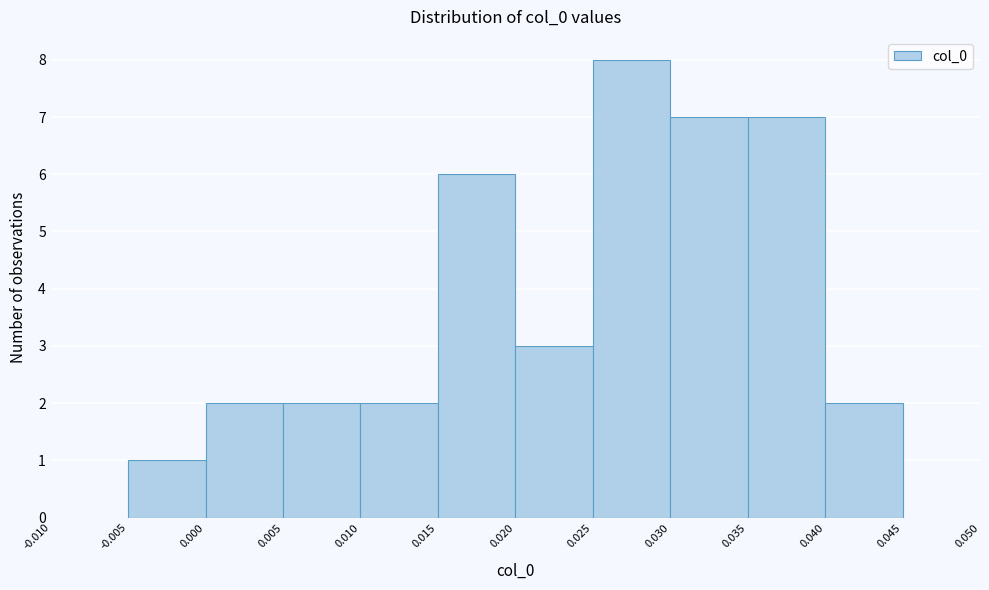

How tall is the bar that spans 0.020 to 0.025 on the x-axis? The values are not printed on the chart, so give them approximately, as read against the axis.

3